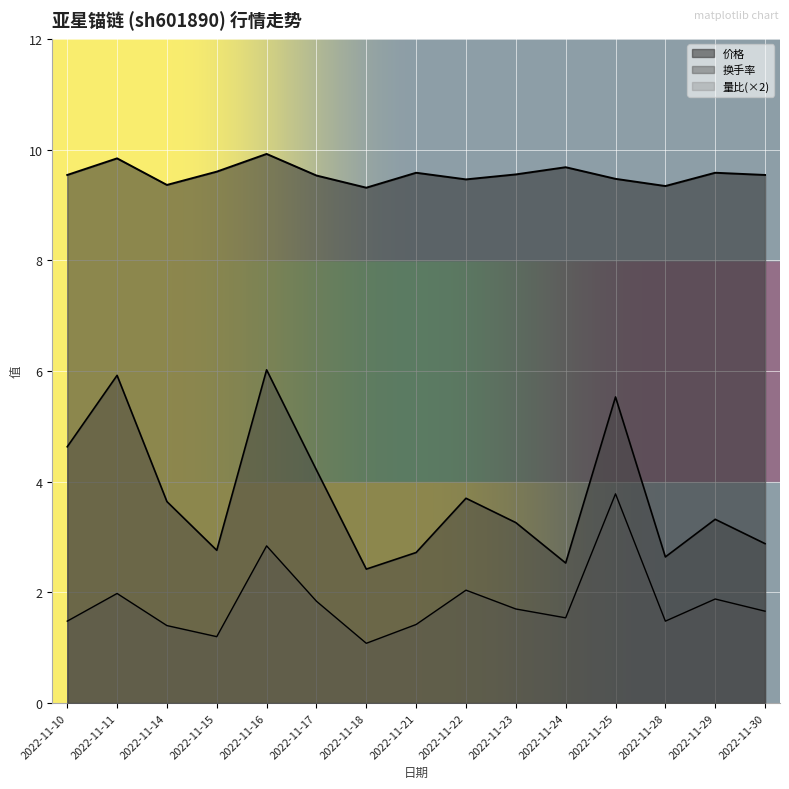

Rank the categories by 量比 value from highest to lowest.

2022-11-25, 2022-11-16, 2022-11-22, 2022-11-11, 2022-11-29, 2022-11-17, 2022-11-23, 2022-11-30, 2022-11-24, 2022-11-10, 2022-11-28, 2022-11-21, 2022-11-14, 2022-11-15, 2022-11-18